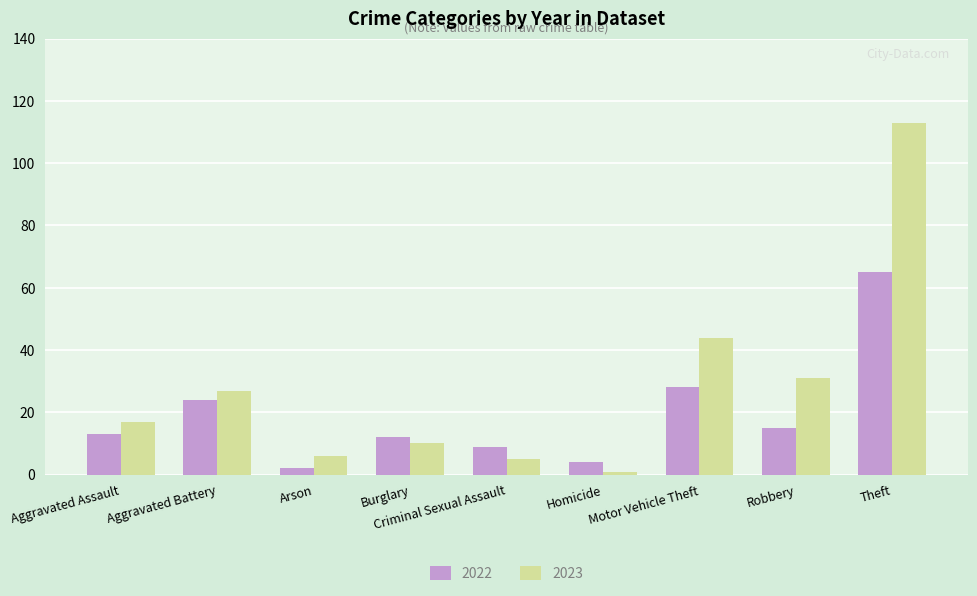

How many categories are shown in the chart?

9